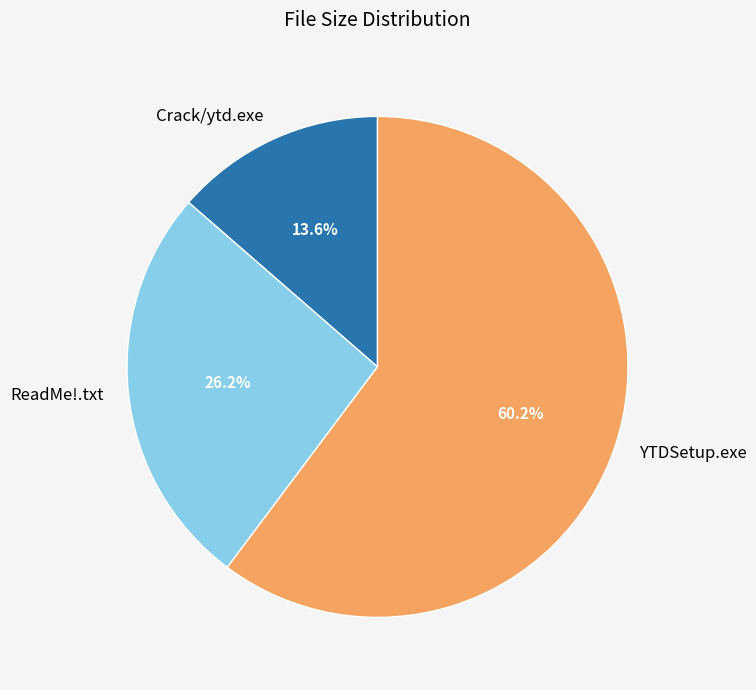

Is ReadMe!.txt the majority of the pie?

No